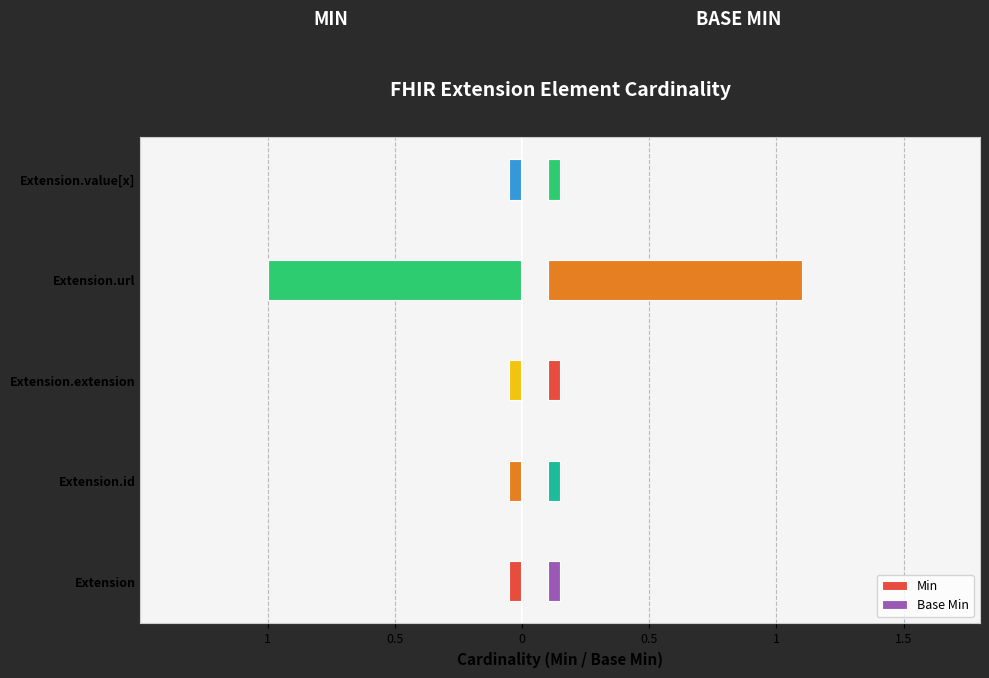

Reading right to left, what are all the values shown in this chart?

Min: 0	1	0	0	0
Base Min: 0	1	0	0	0